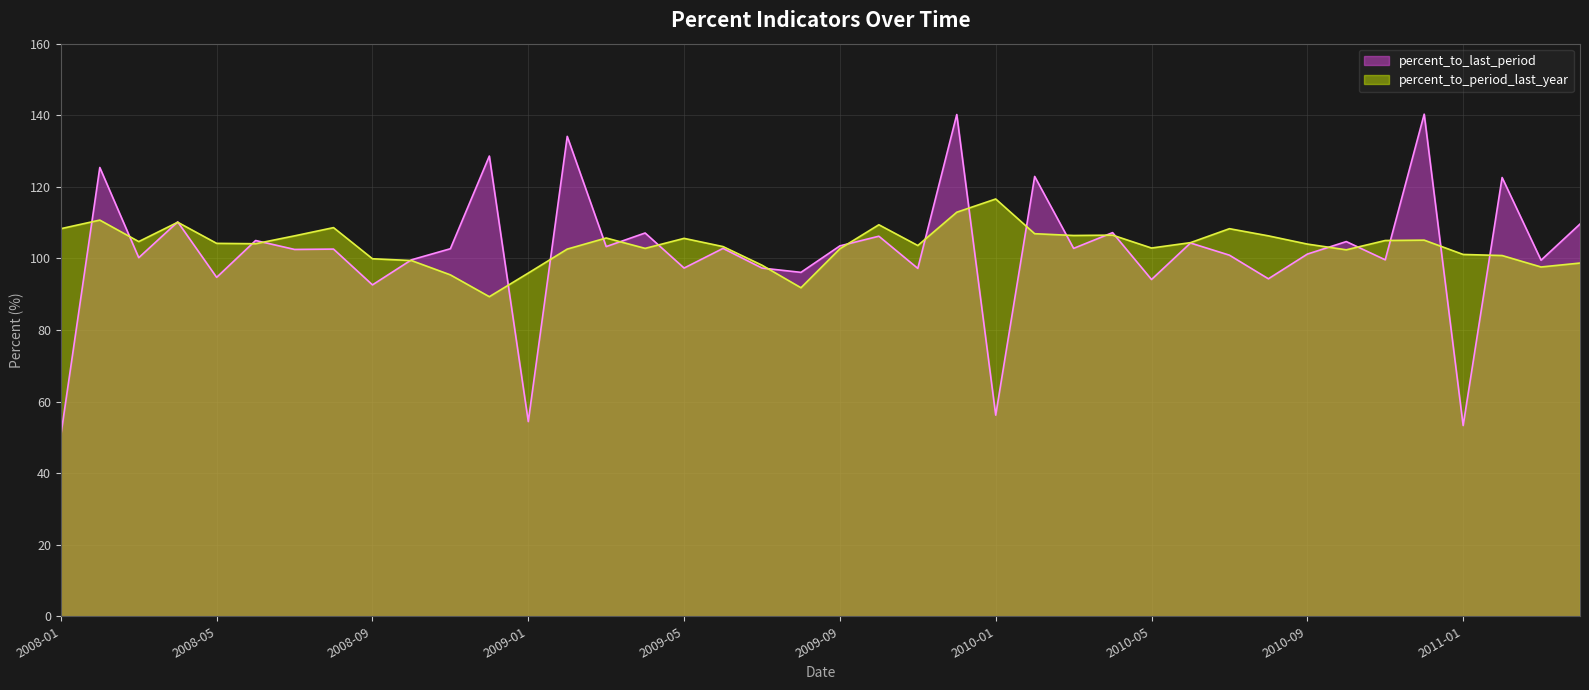

List the series in order of their peak value, highest first.

percent_to_last_period, percent_to_period_last_year